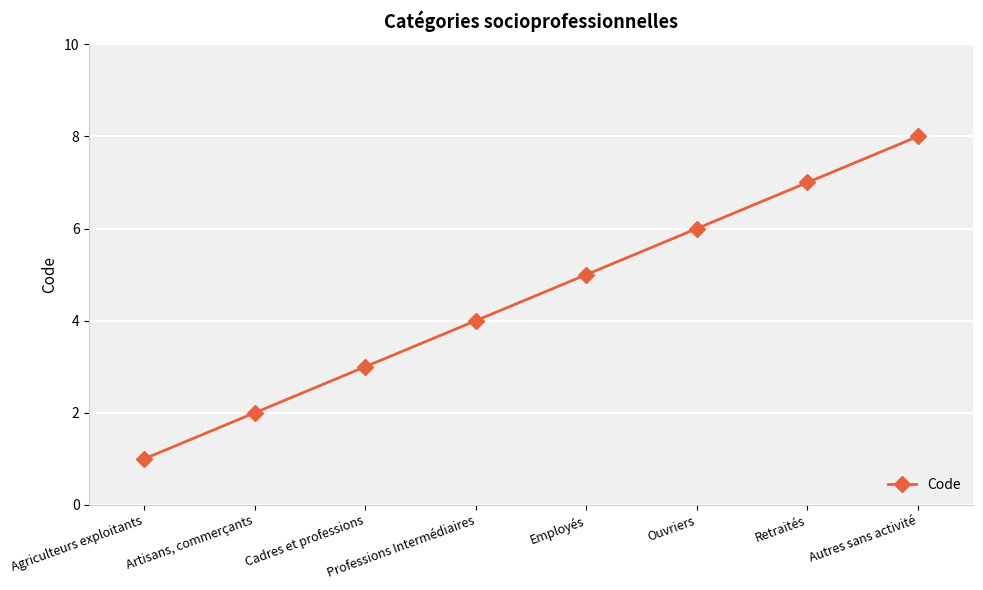

Read the value at Cadres et professions.

3